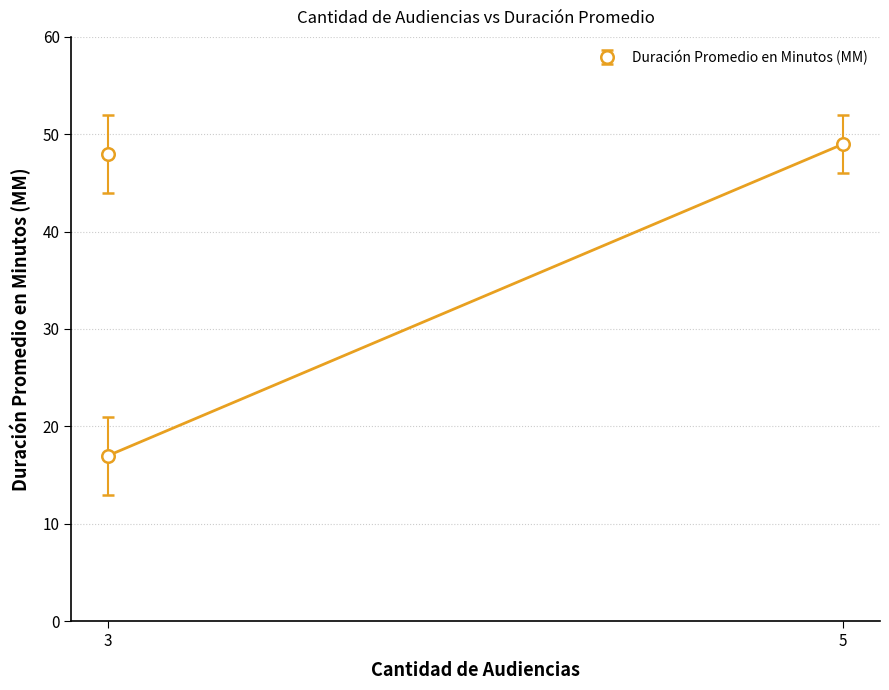

What is the sum of all values?

114